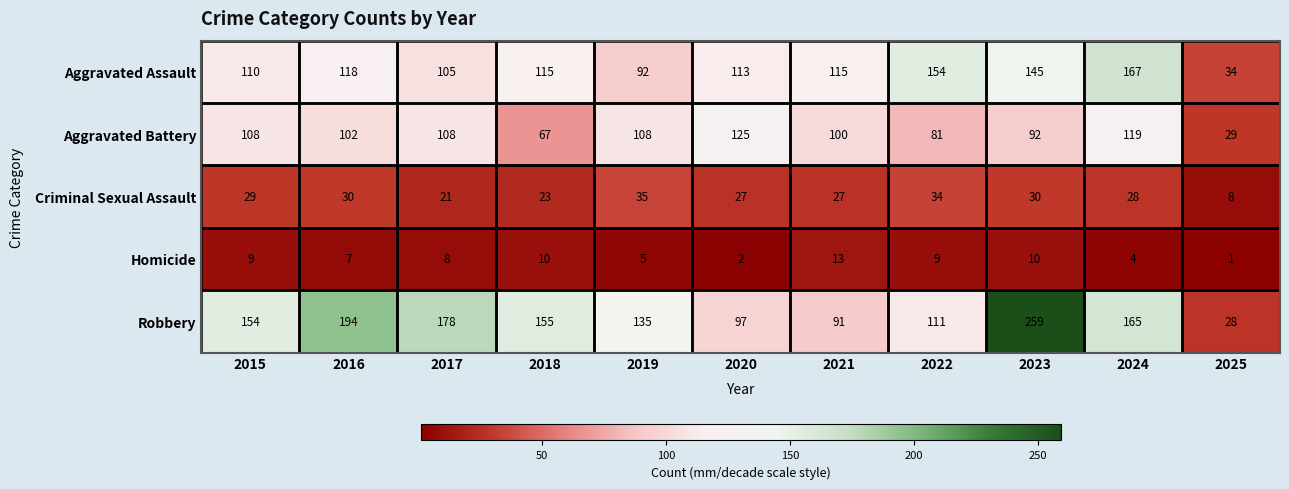

What is the total value across all series at 2021?

346